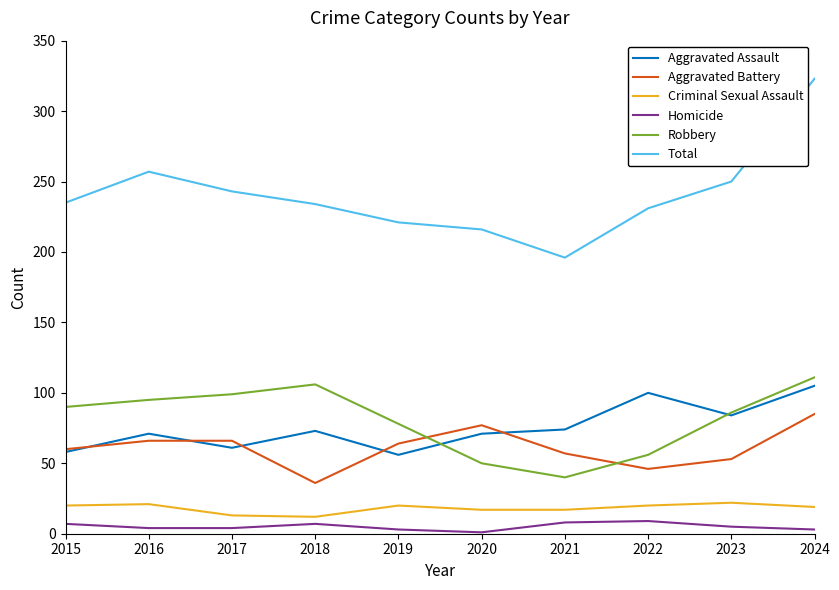

True or false: Homicide and Criminal Sexual Assault cross at least once.

False